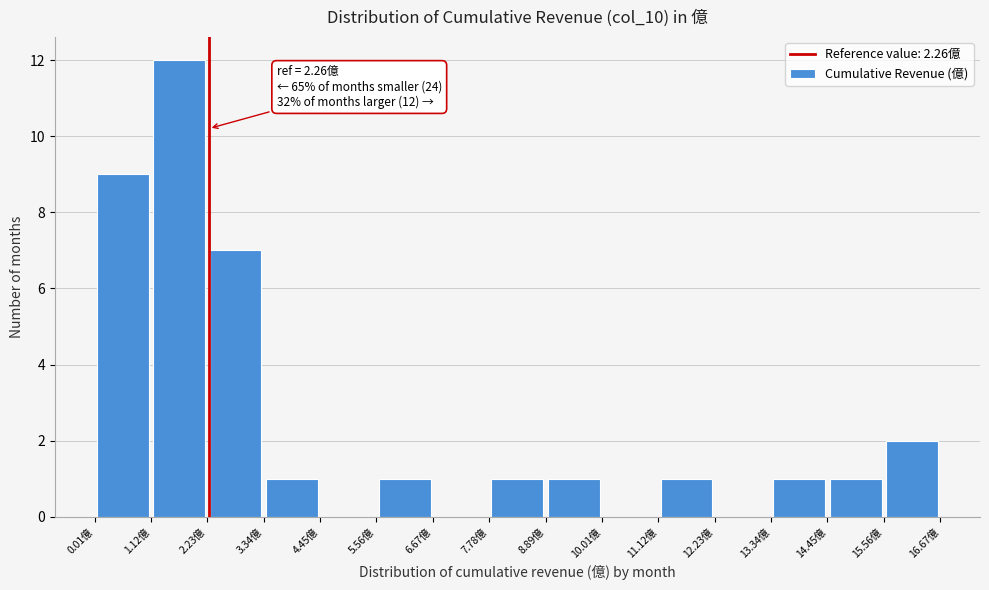

Which range on the x-axis has the tallest bar?

1.2 to 2.2